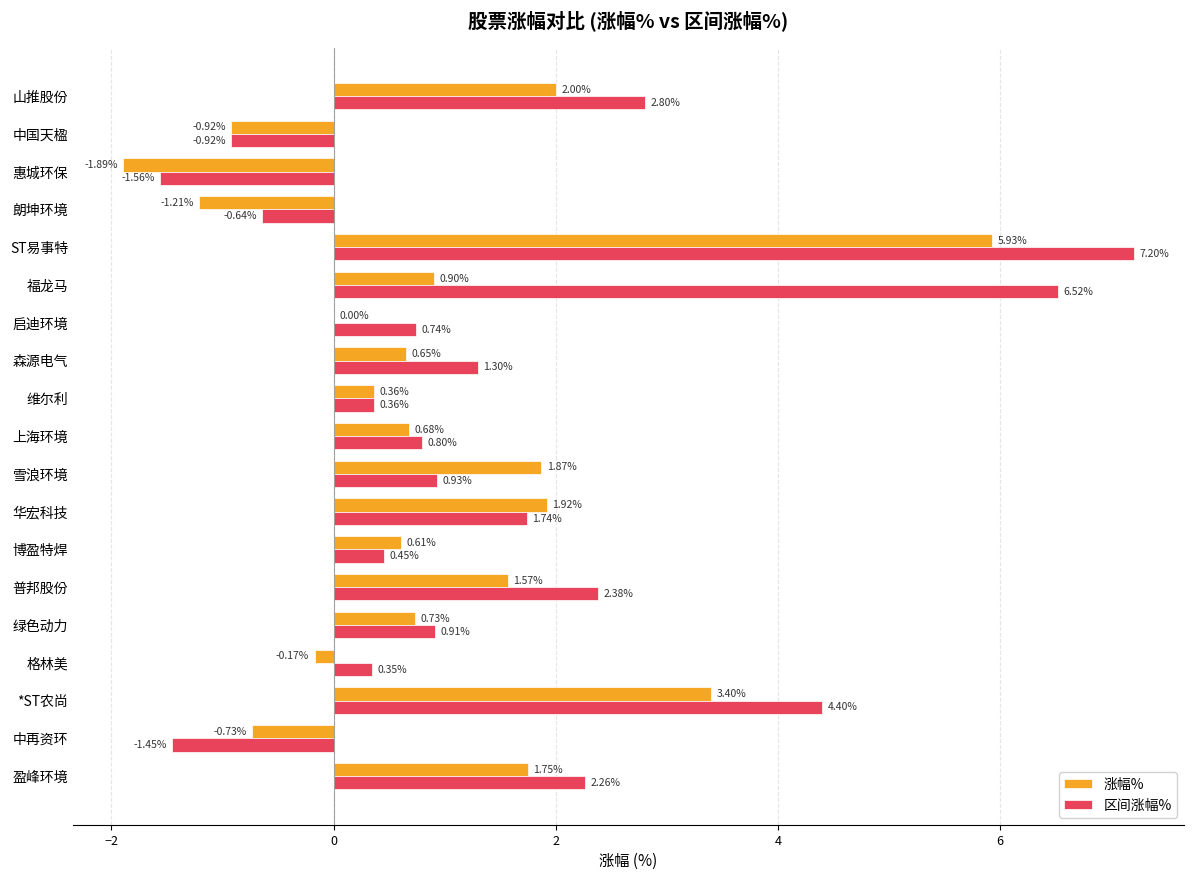

At which category is the sum across all series the highest?

ST易事特